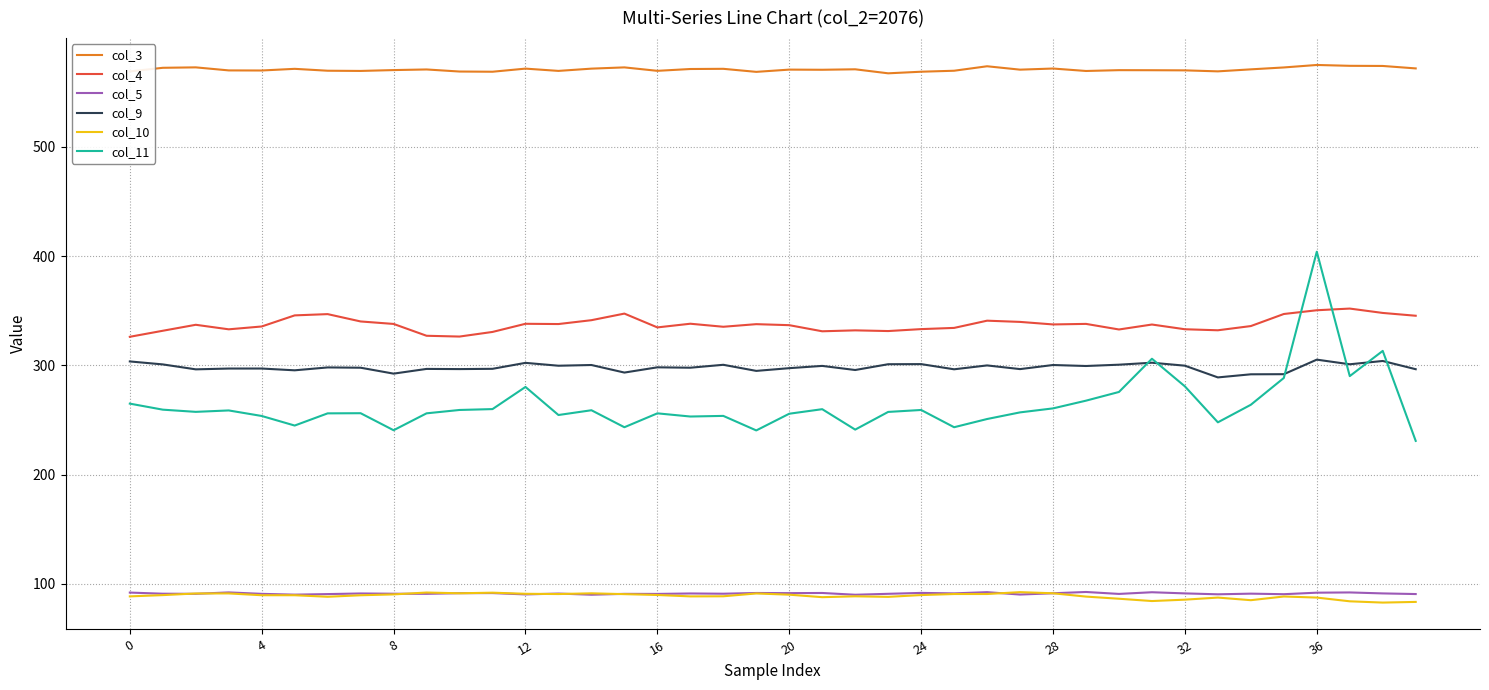

What is the maximum value shown in the chart?

575.1